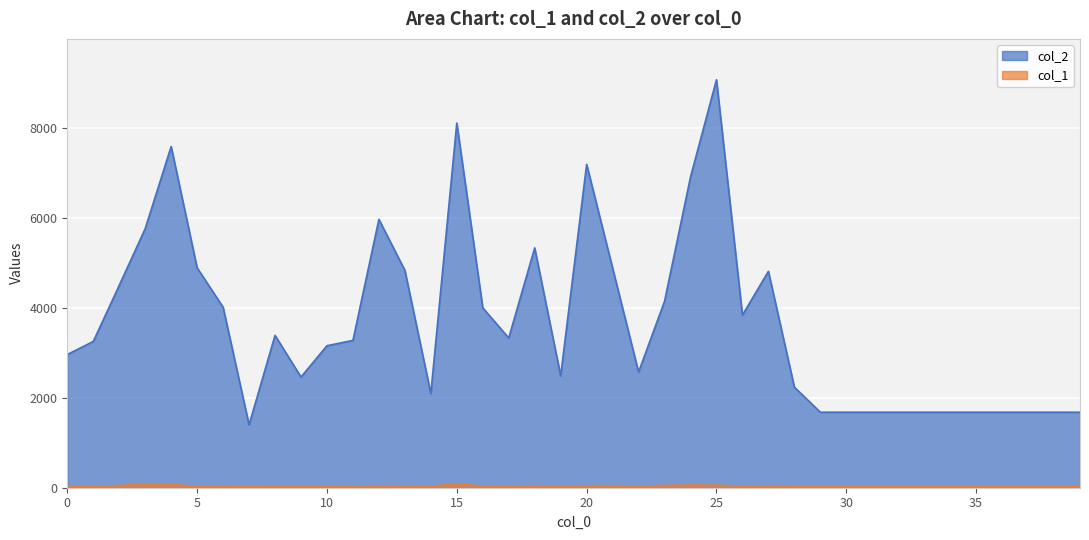

The value of col_2 at 2 is 4503. True or false?

True